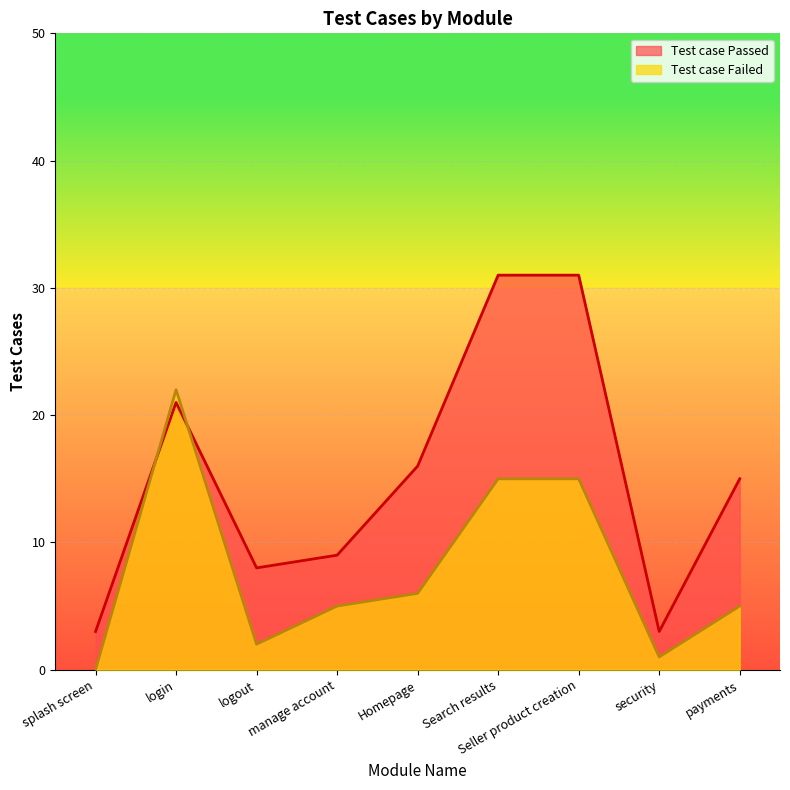

At which label does Test case Failed reach its peak?

login